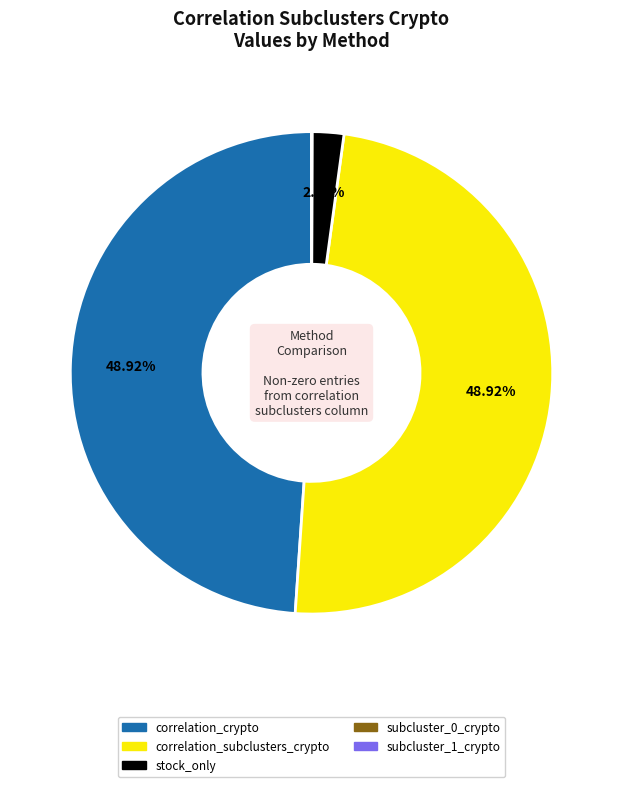

Does any single category account for the majority?

No